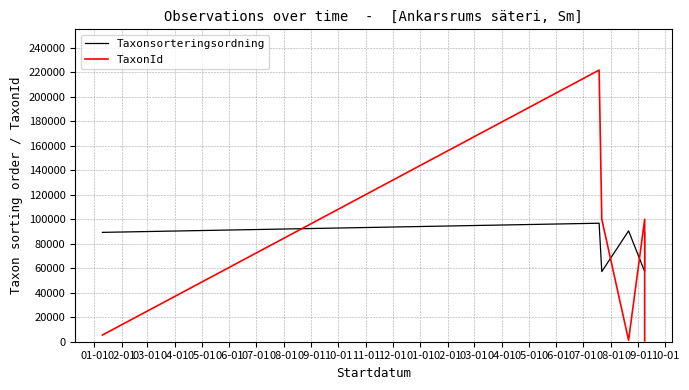

Which series has the largest range (max minus min)?

TaxonId